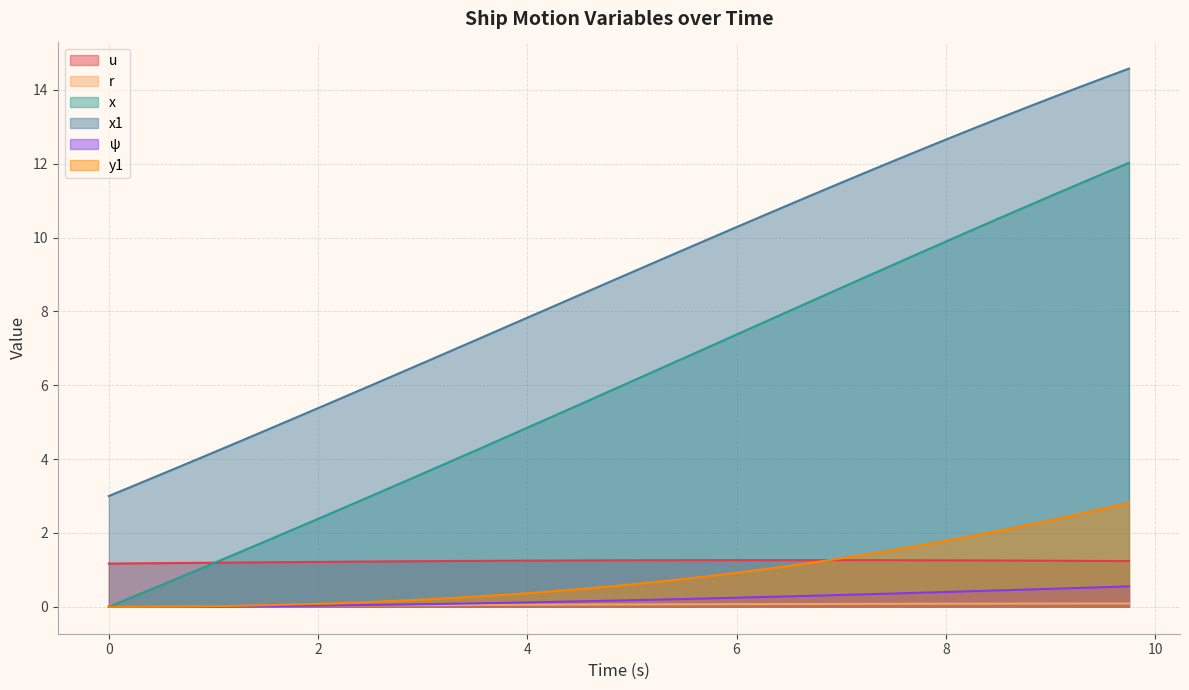

Which series has the largest total across all categories?

x1